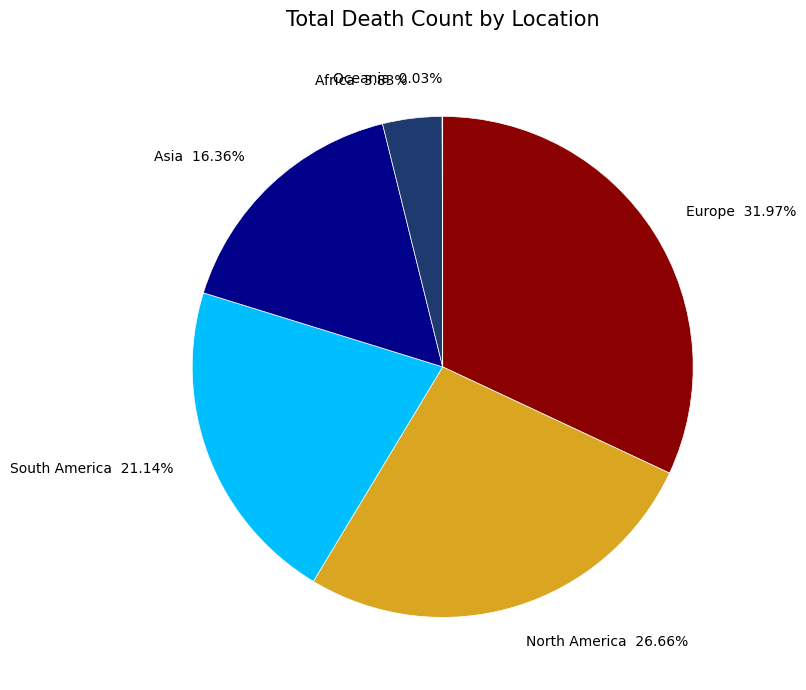

Does South America 21.14% account for over 50% of the chart?

No